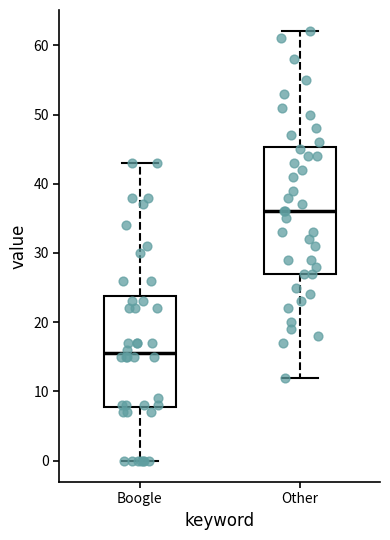

Comparing the boxes themselves (not the whiskers), which one is the tallest?

Other